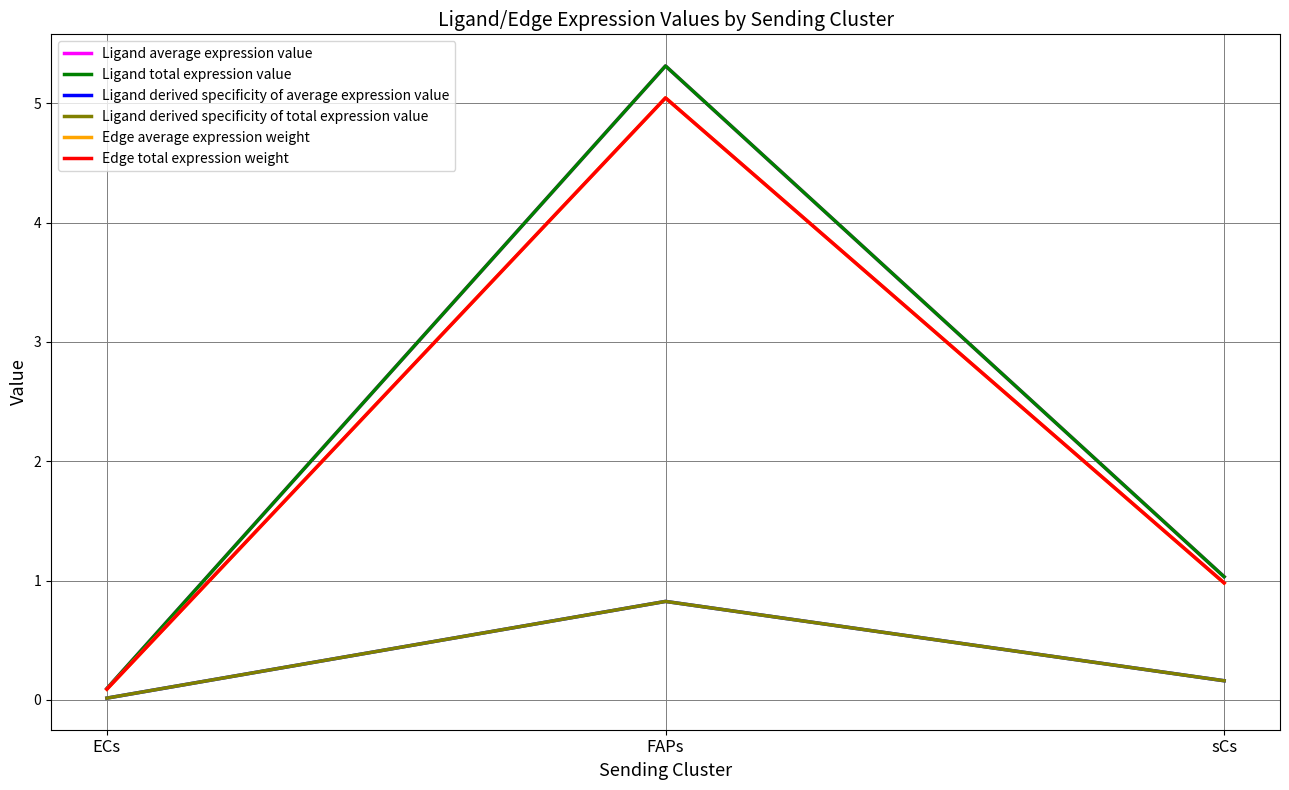

Does the chart have visible grid lines?

Yes